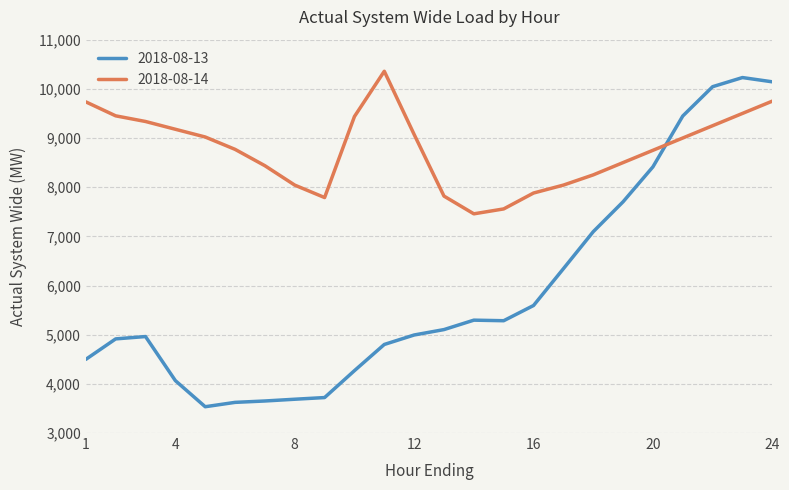

Which series has the largest total across all categories?

2018-08-14